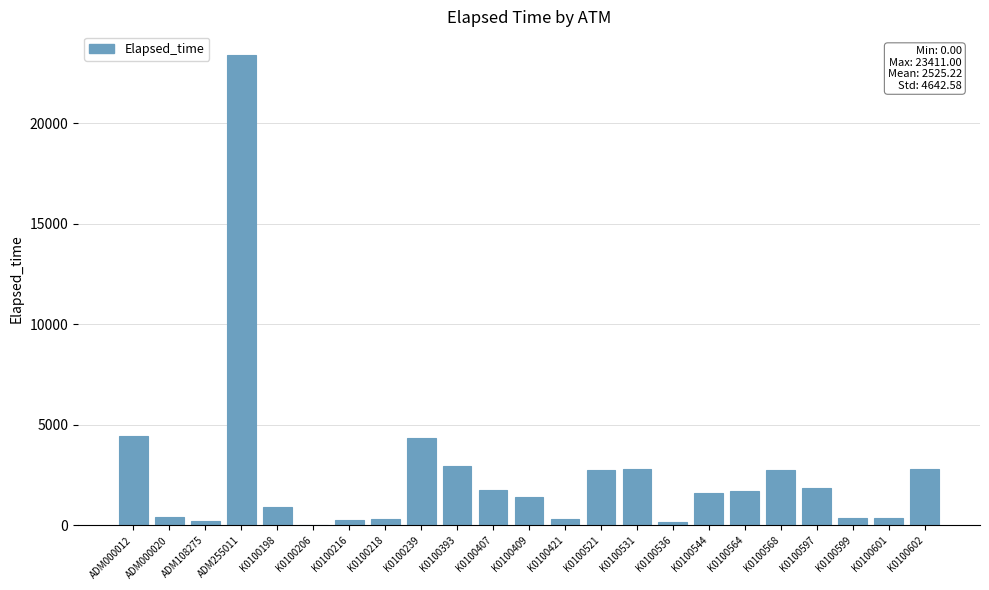

How many categories are shown in the chart?

23